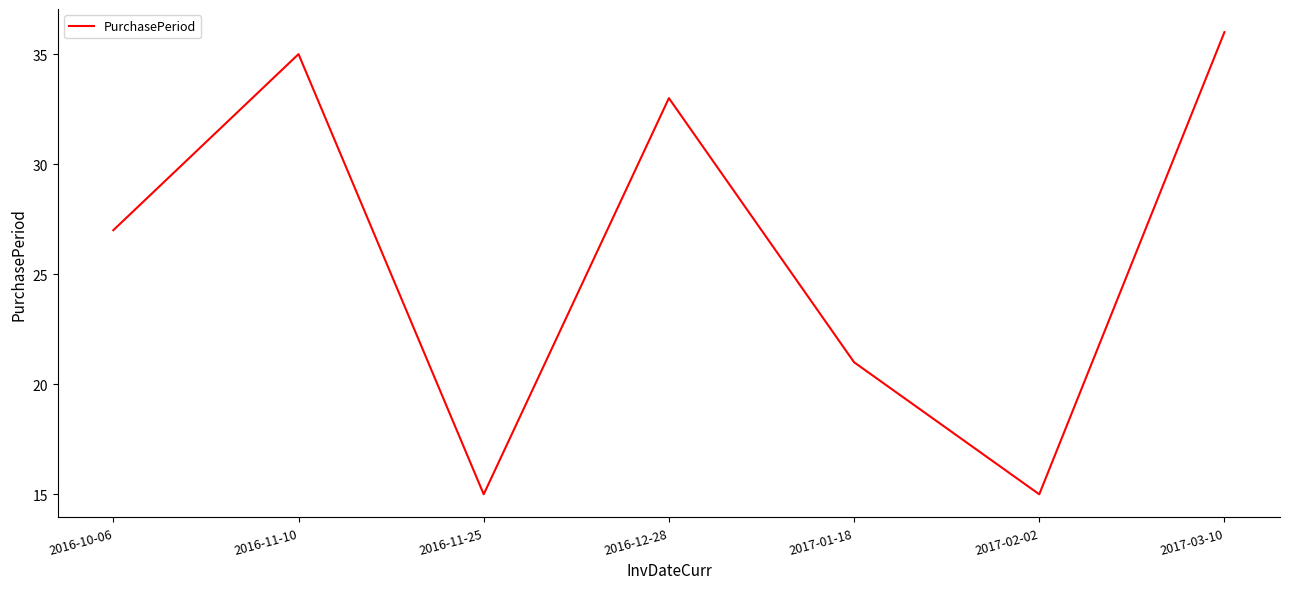

What is the change in value from 2017-01-18 to 2017-03-10?

+15